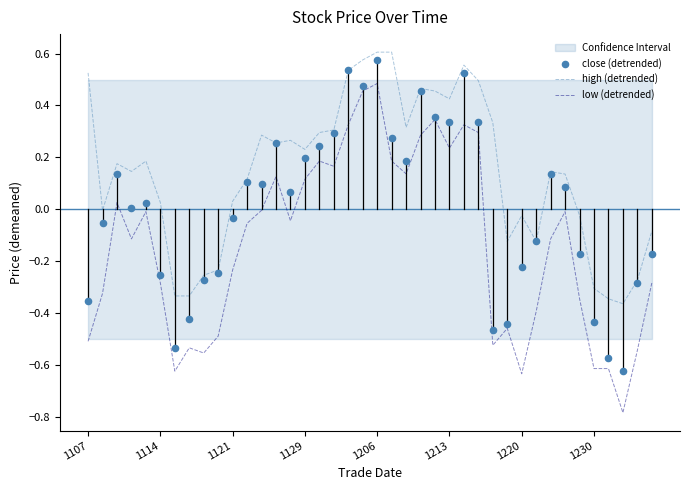

Which series contains the lowest Y value?

low (detrended)